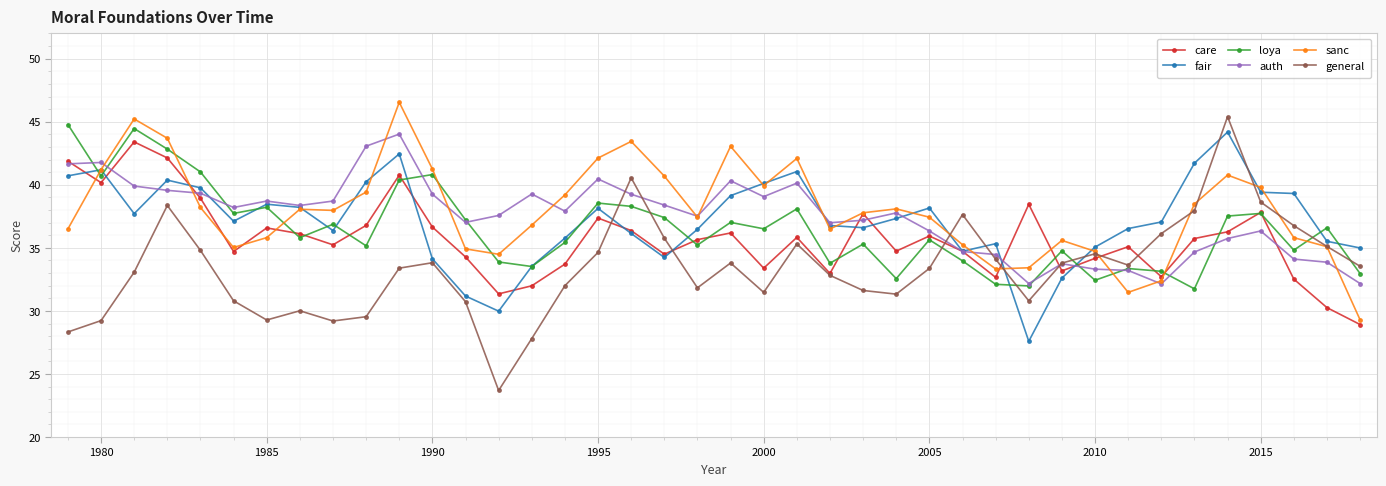

What is the greatest value displayed?

46.5